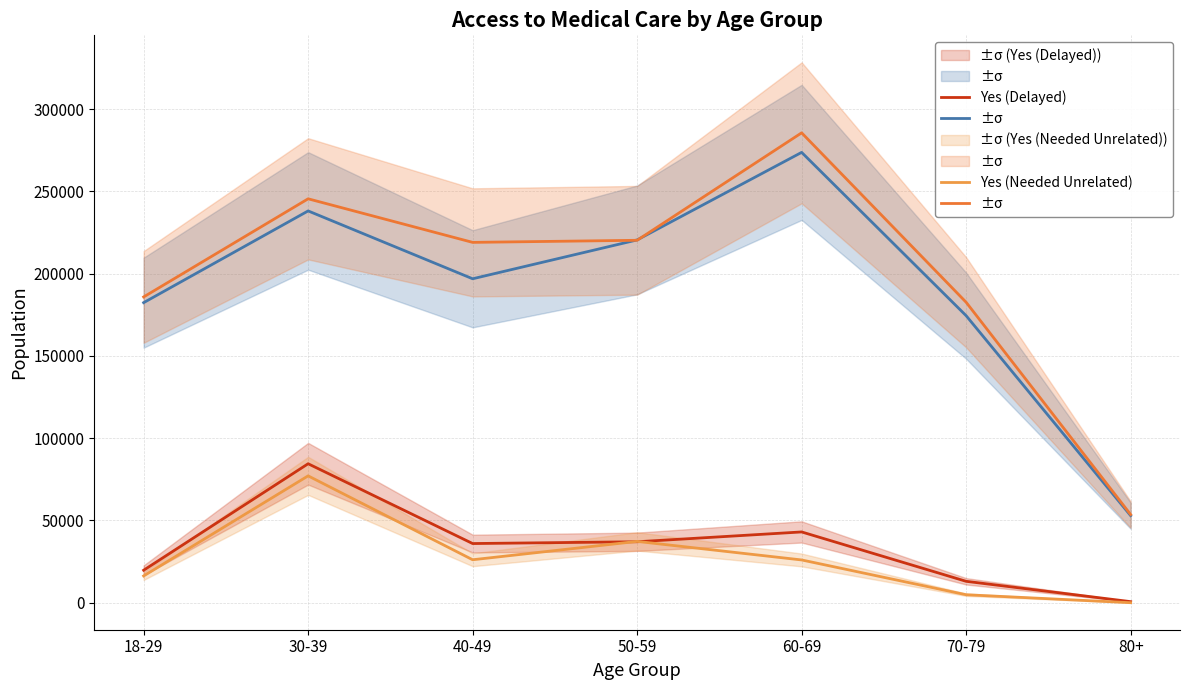

What is the label of the 4th point from the right?

50-59